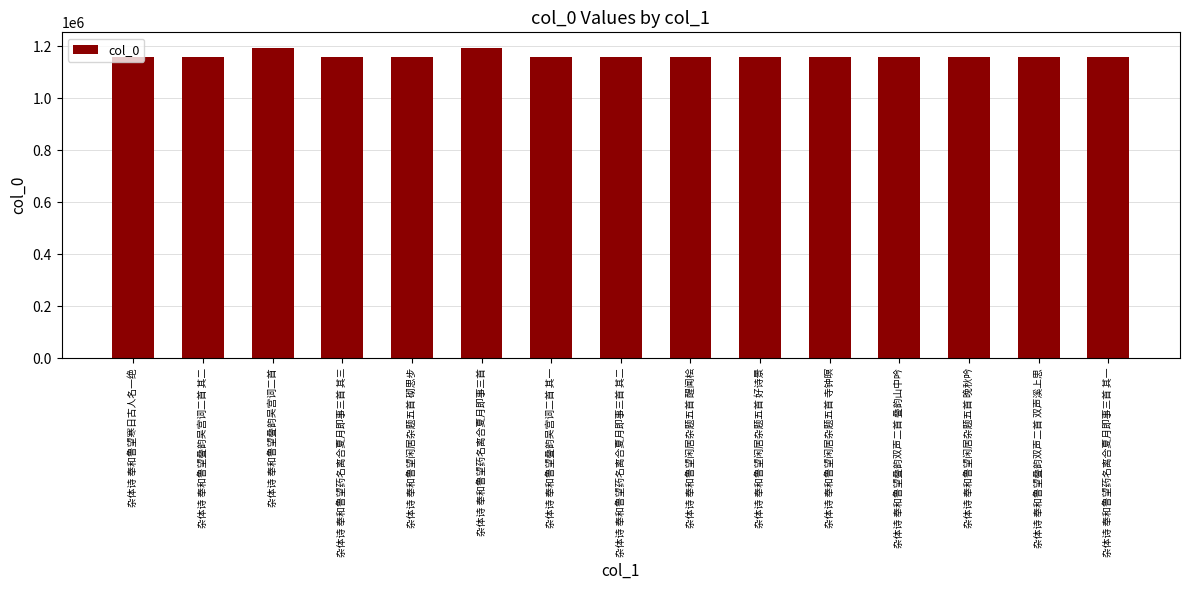

What value does the data have at 杂体诗 奉和鲁望叠韵吴宫词二首 其二, to the nearest 50?

1158250